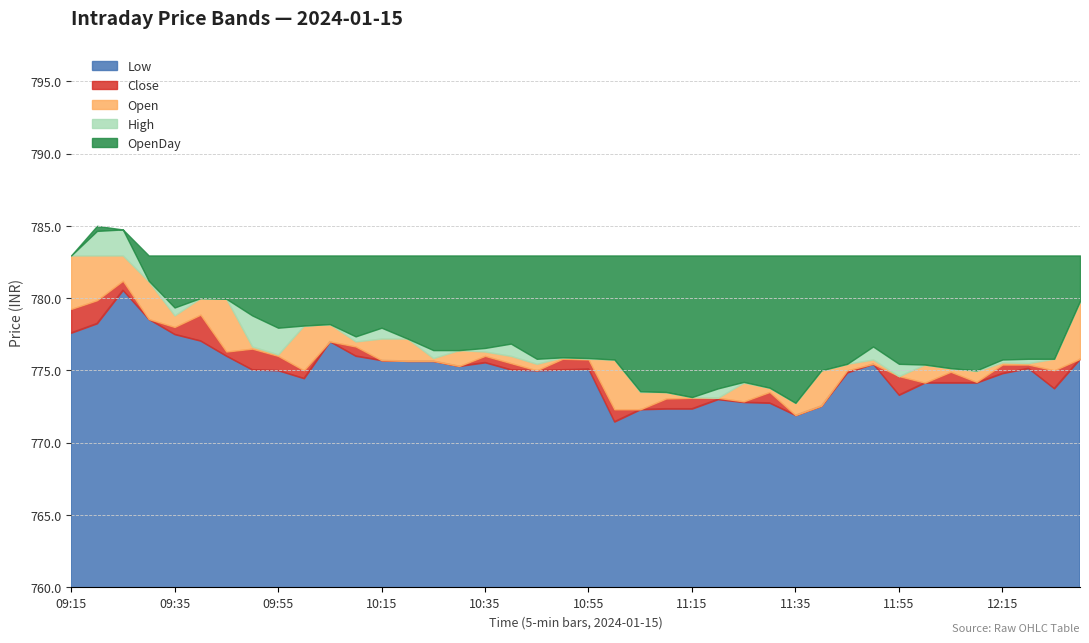

Where is OpenDay nearest to the value 782?

09:15